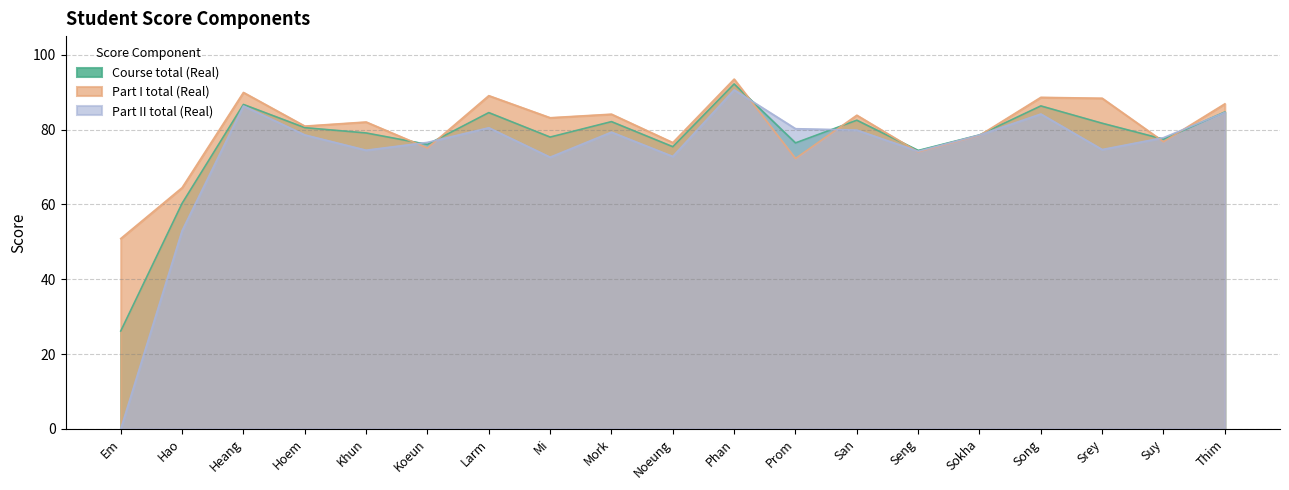

Count the number of data series in this chart.

3